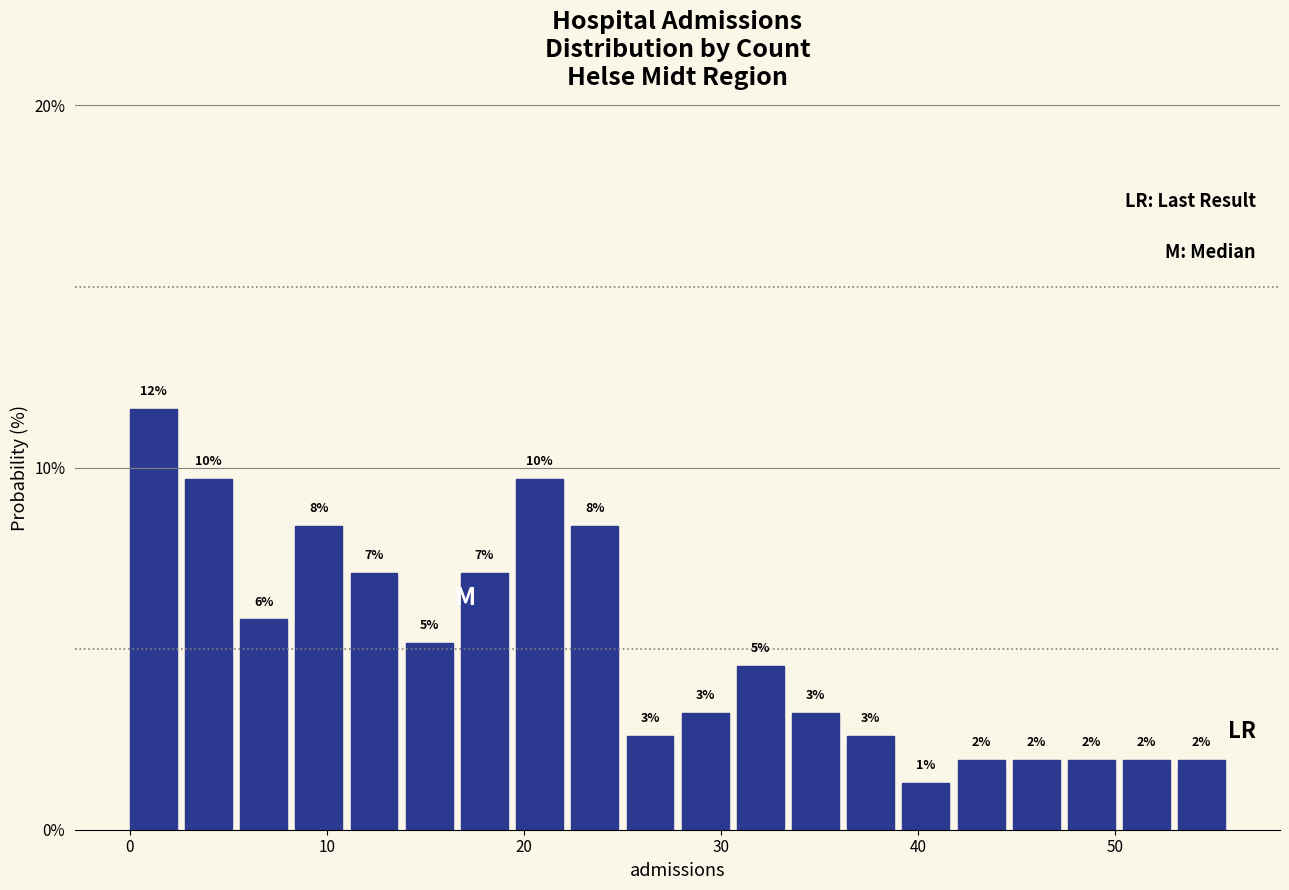

Read against the x-axis, roughly where is the centre of the tallest bar?

1